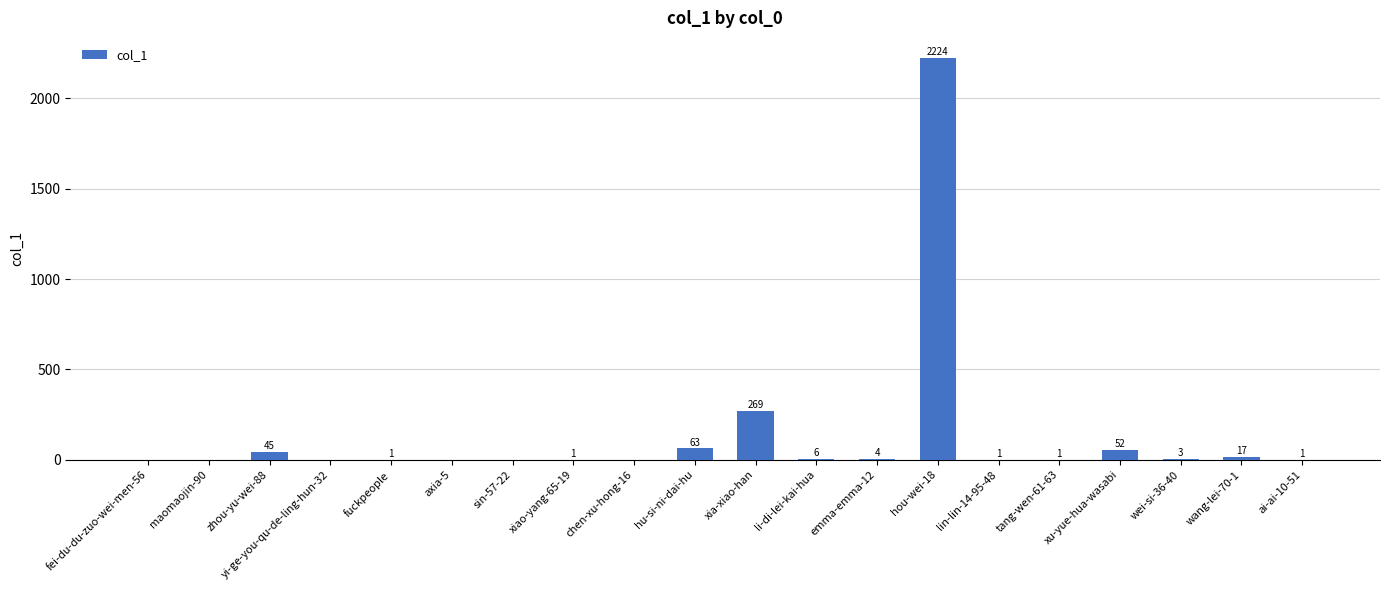

Reading left to right, transcribe all the data shown in this chart.

0	0	45	0	1	0	0	1	0	63	269	6	4	2224	1	1	52	3	17	1